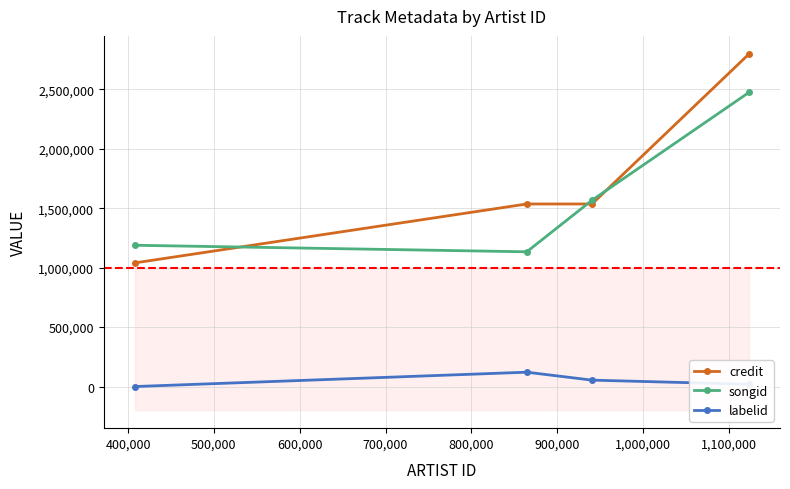

What is the lowest value of the credit series?

1039657